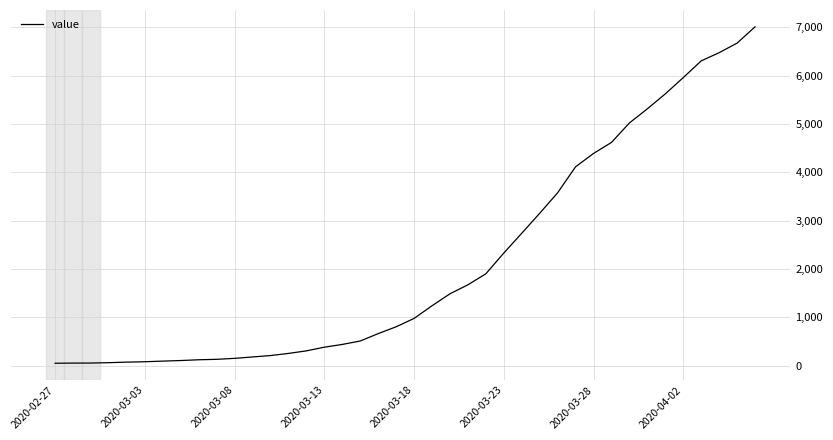

What is the difference between the second highest and second lowest values?

6623